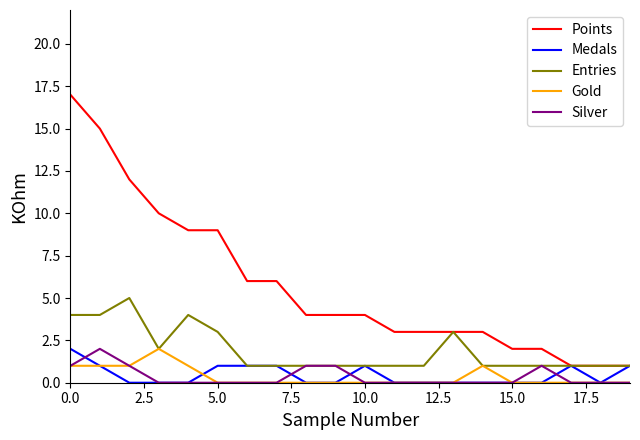

True or false: Points and Silver intersect in this chart.

False